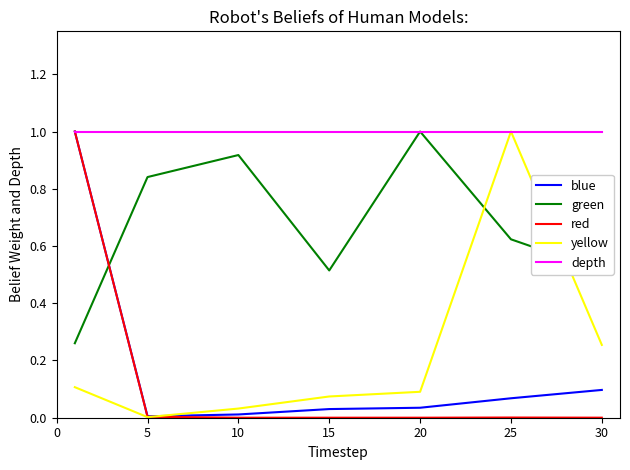

At how many categories does at least one series exceed 0?

7